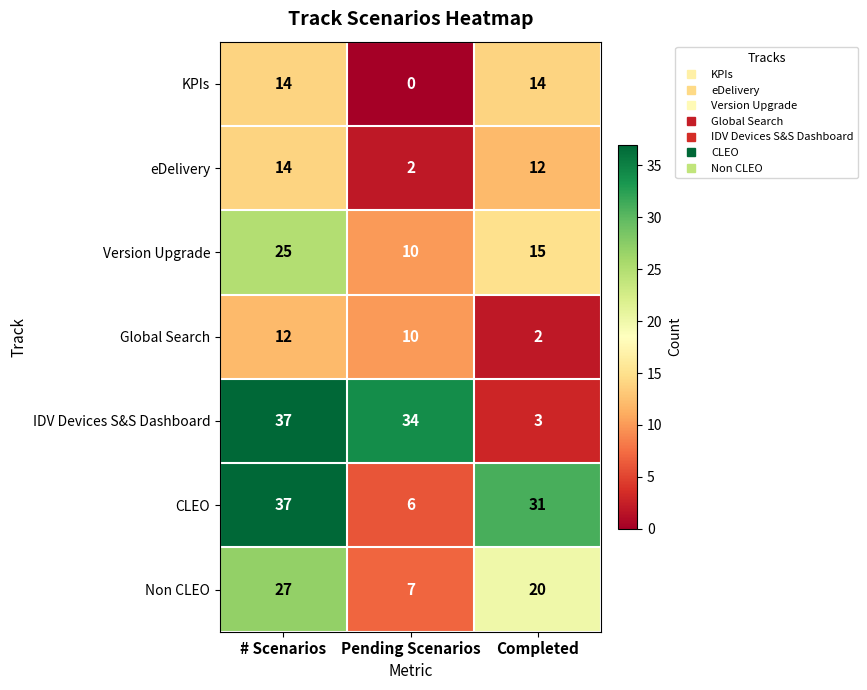

What is the average value of the Non CLEO series?

18